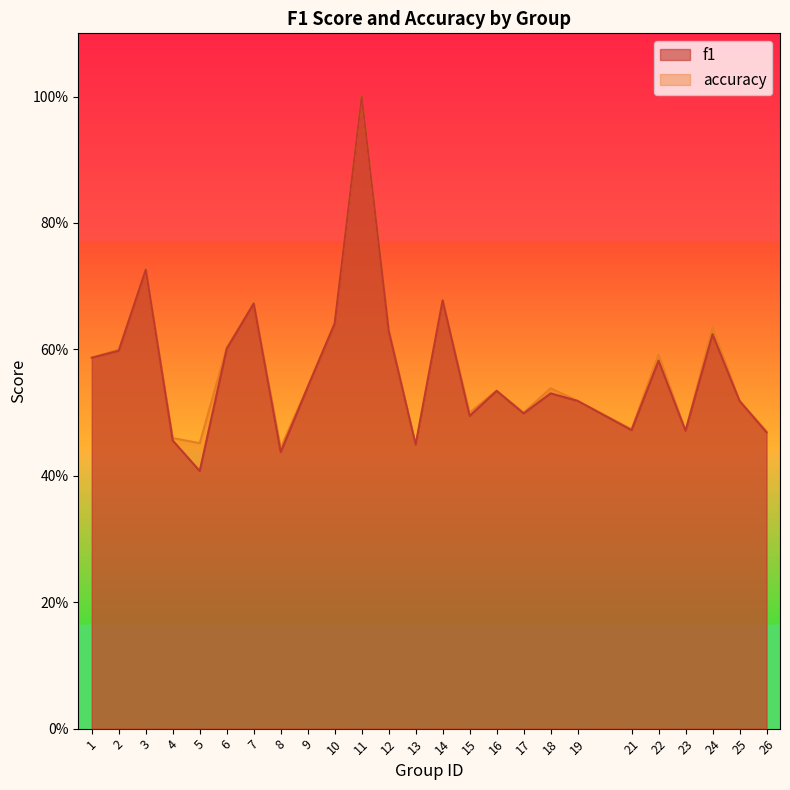

True or false: accuracy and f1 cross at least once.

False